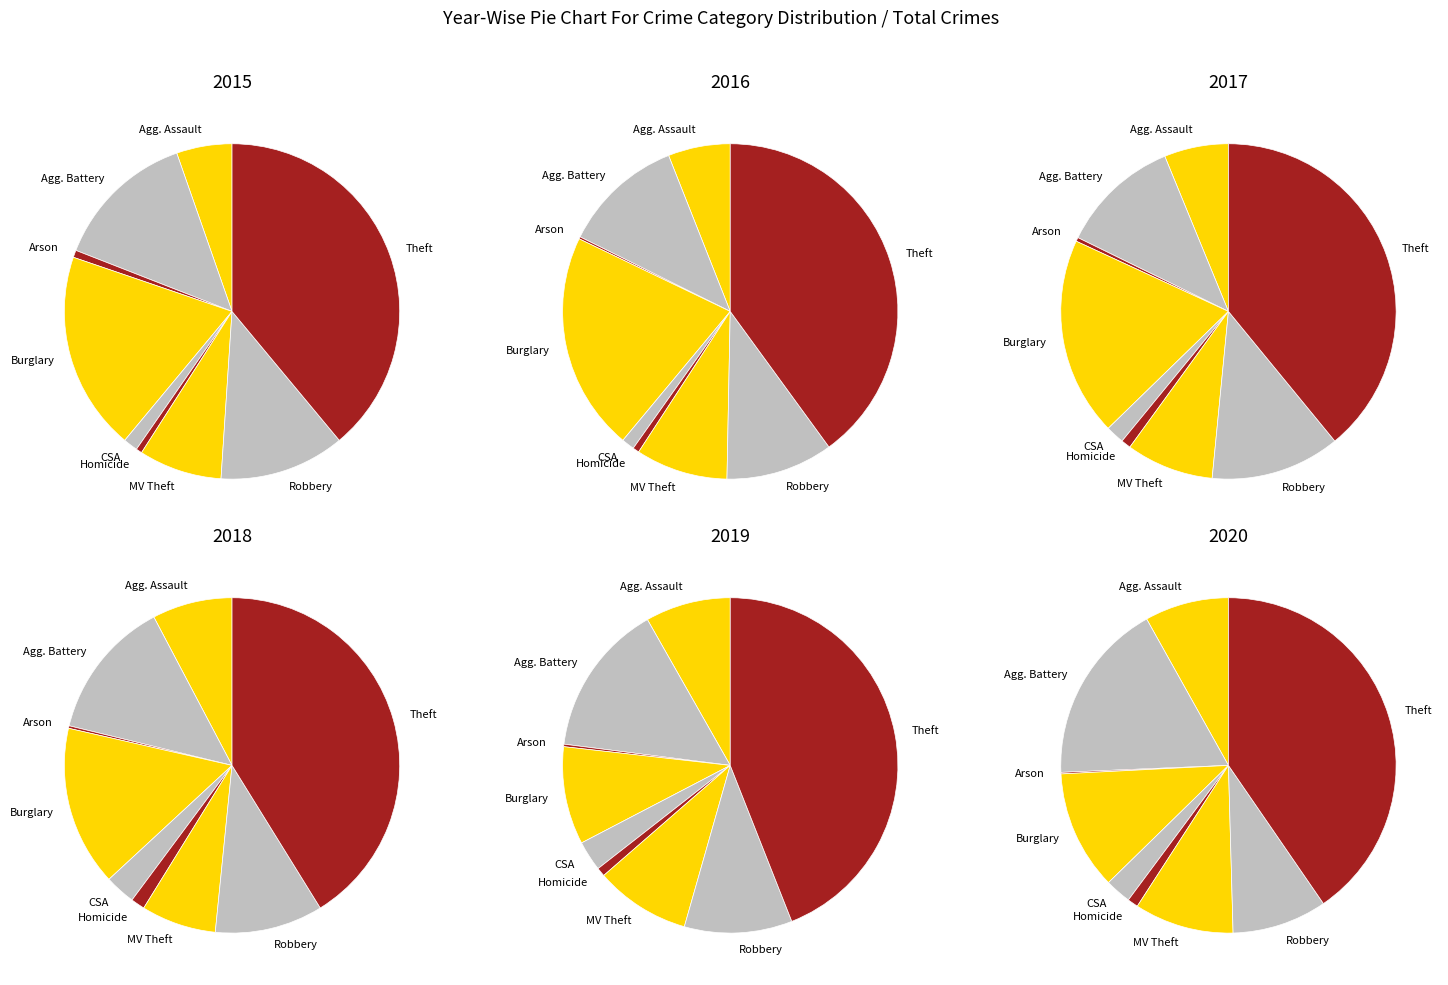

Approximately how many times larger is the value at Theft compared to Aggravated Assault?

5.1